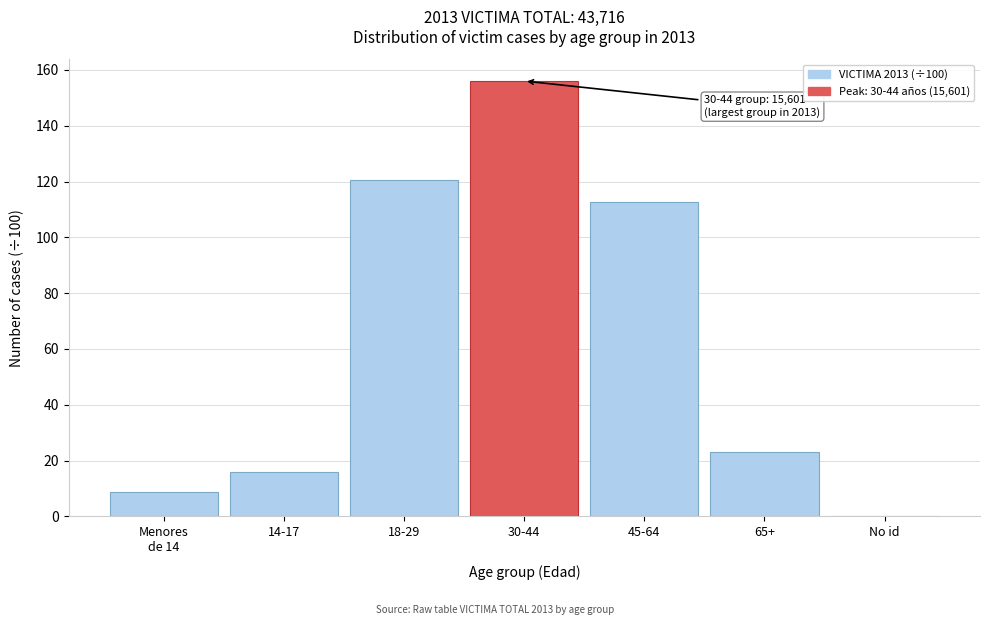

Is it true that the value at 65+ is 37.7?

False